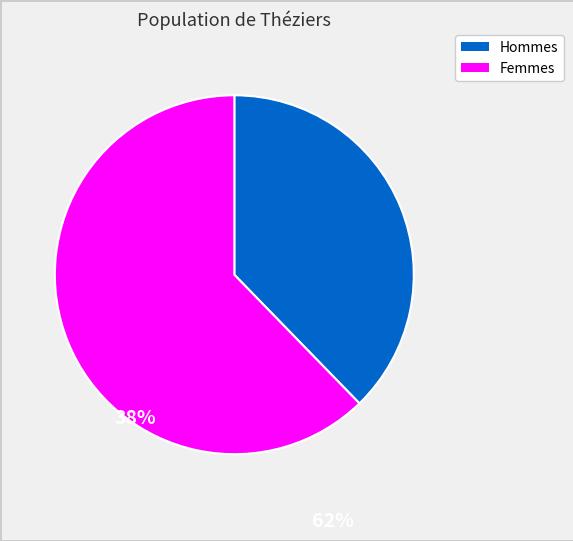

Which slice is the smallest?

Hommes